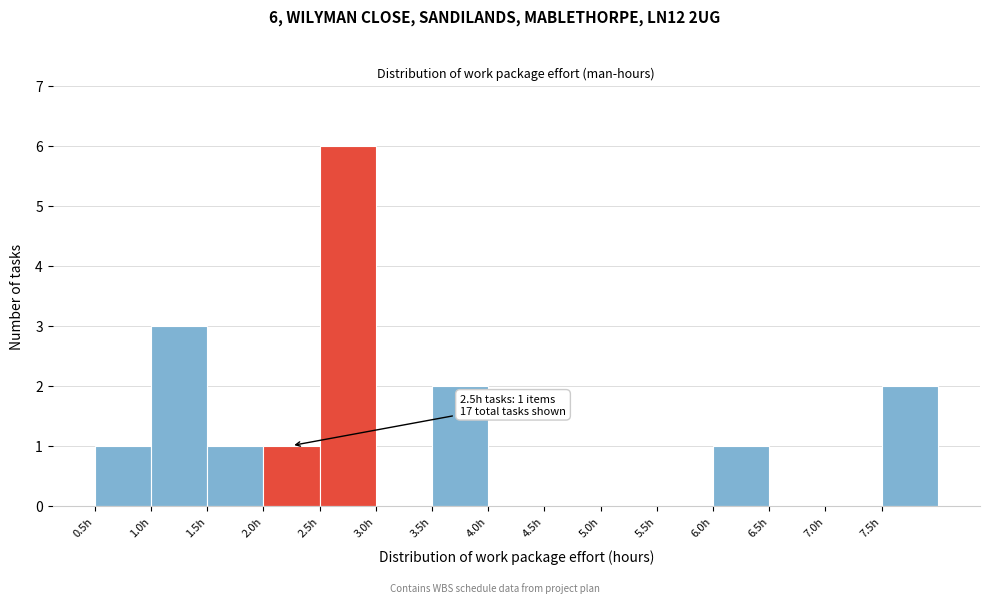

Over which range of the x-axis is the bar tallest?

2.5 to 3.0